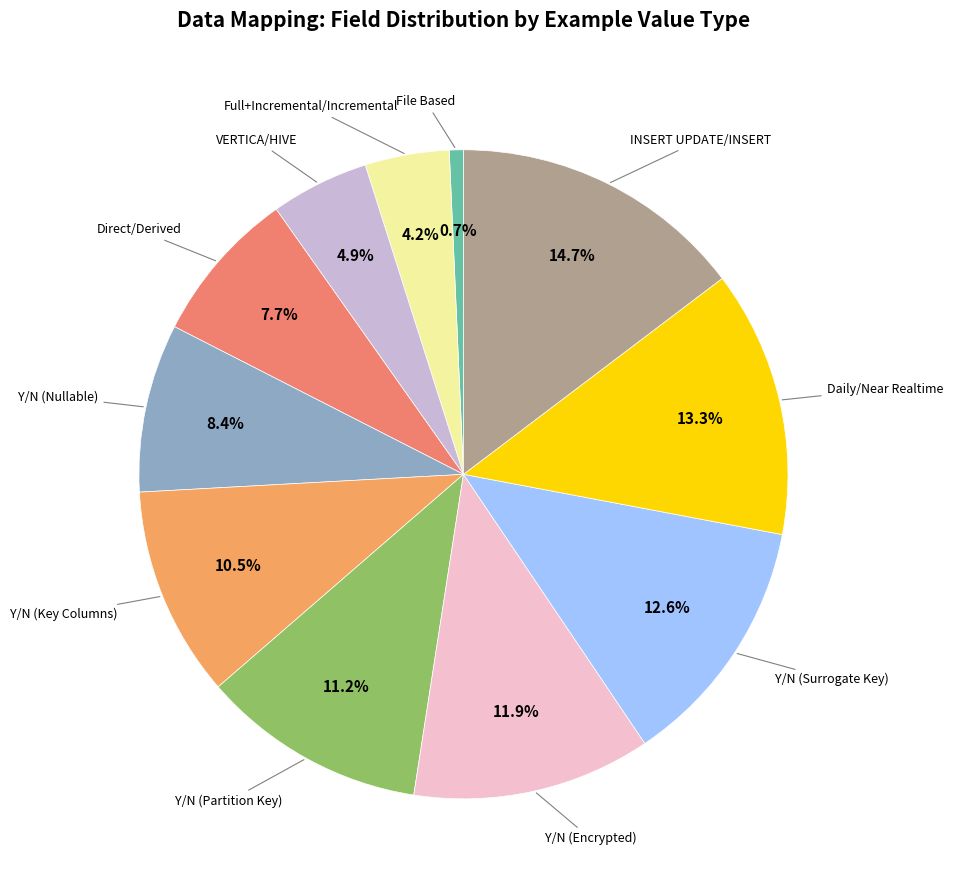

Count the number of slices in the pie.

11